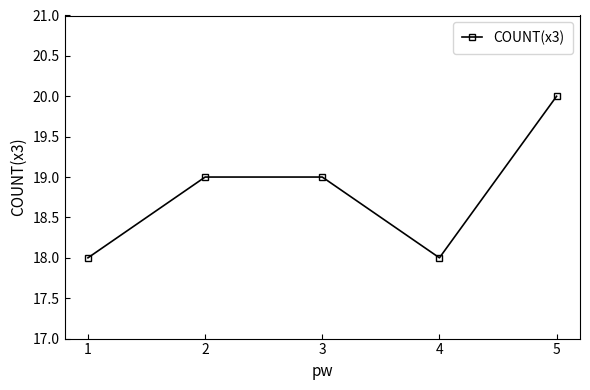

Does the chart have visible grid lines?

No